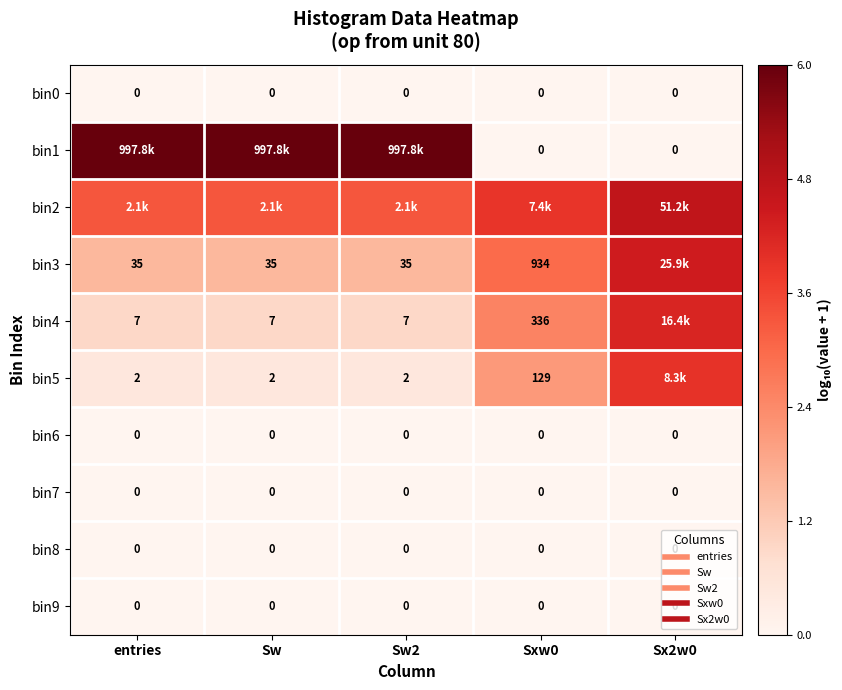

List the series in order of their peak value, lowest first.

bin0, bin6, bin7, bin8, bin9, bin5, bin4, bin3, bin2, bin1